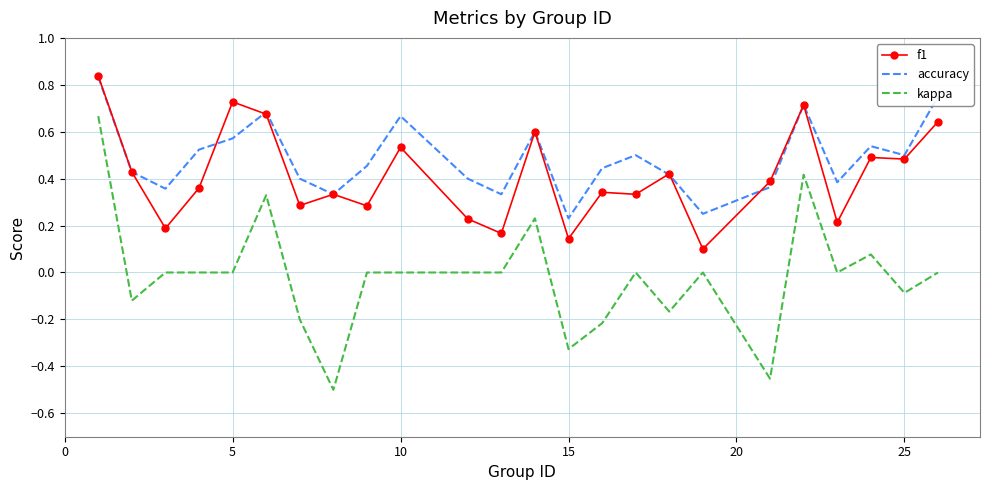

True or false: f1 and kappa cross at least once.

False